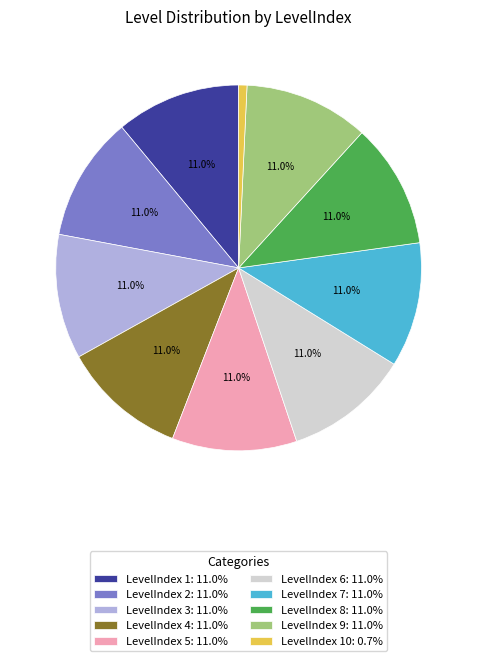

What is the ratio of the value at LevelIndex 5: 11.0% to the value at LevelIndex 10: 0.7%?

15.0